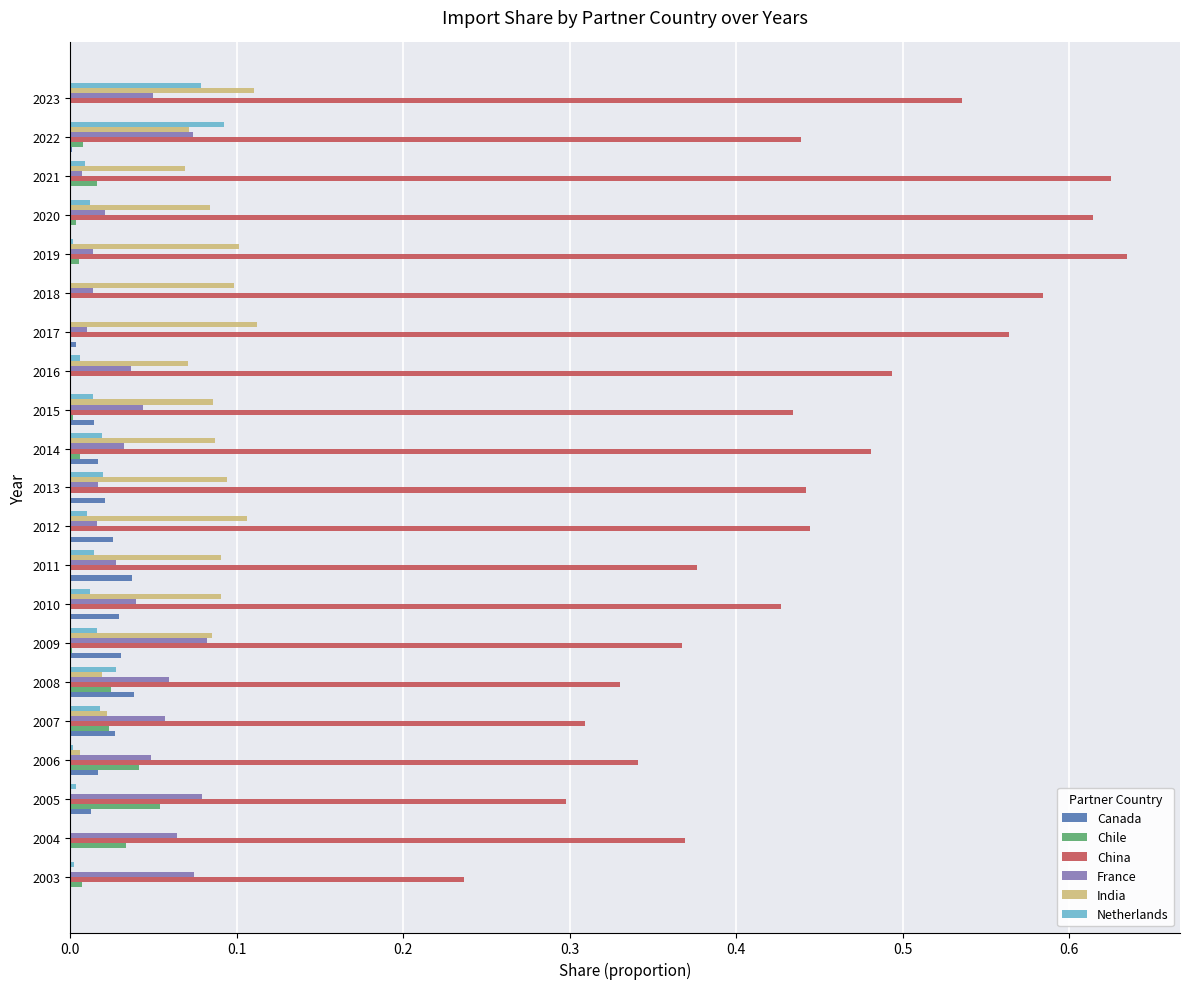

Between 2004 and 2016, which series saw the biggest shift?

China